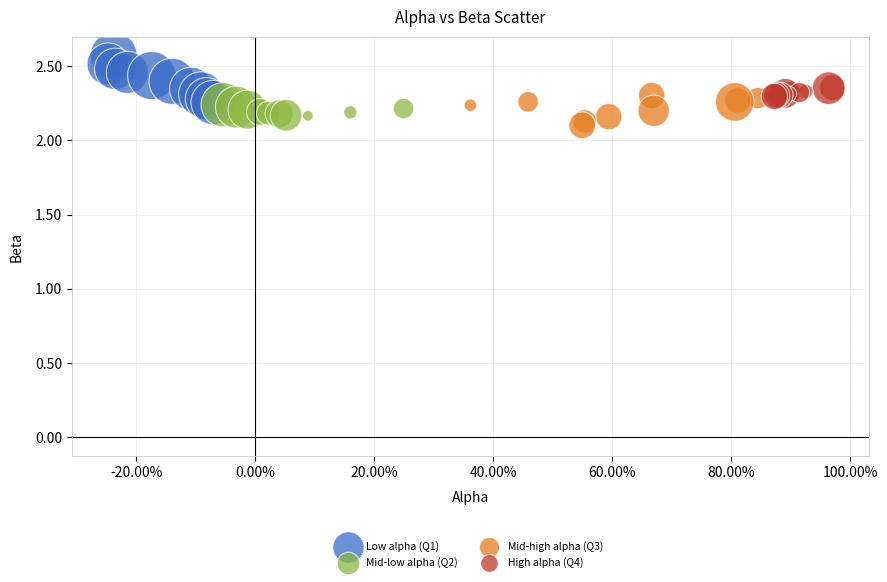

Which series has the widest spread of Y values?

Low alpha (Q1)